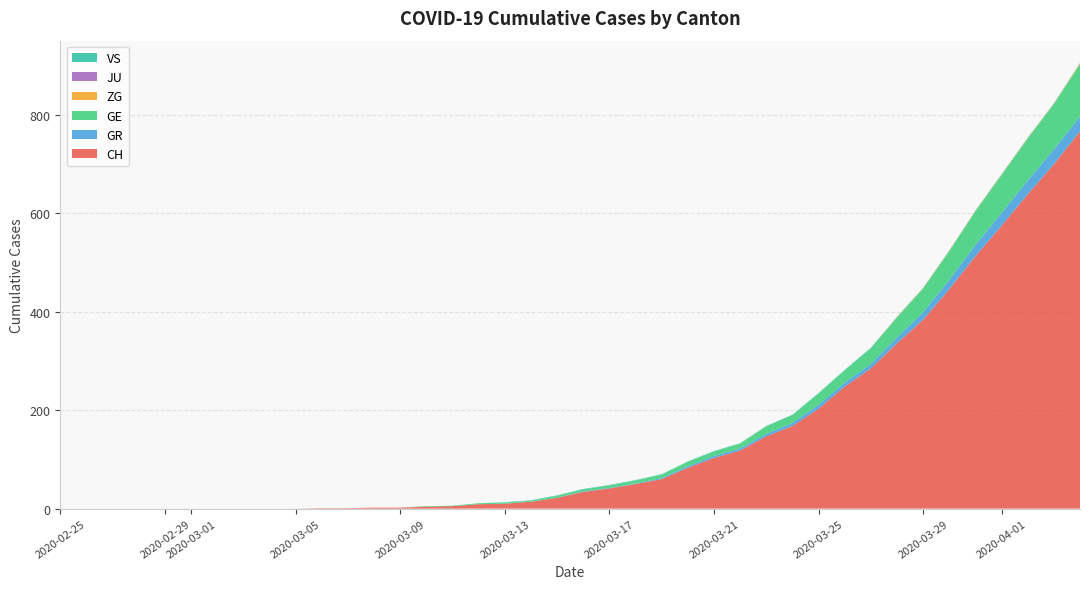

Reading right to left, transcribe all the data shown in this chart.

CH: 2020-04-04=767	2020-04-03=700	2020-04-02=639	2020-04-01=575	2020-03-31=513	2020-03-30=446	2020-03-29=384	2020-03-28=336	2020-03-27=285	2020-03-26=248	2020-03-25=203	2020-03-24=168	2020-03-23=147	2020-03-22=118	2020-03-21=103	2020-03-20=83	2020-03-19=60	2020-03-18=50	2020-03-17=41	2020-03-16=34	2020-03-15=22	2020-03-14=14	2020-03-13=10	2020-03-12=9	2020-03-11=5	2020-03-10=4	2020-03-09=2	2020-03-08=2	2020-03-07=1	2020-03-06=1	2020-03-05=0	2020-03-04=0	2020-03-03=0	2020-03-02=0	2020-03-01=0	2020-02-29=0	2020-02-28=0	2020-02-27=0	2020-02-26=0	2020-02-25=0
GR: 2020-04-04=30	2020-04-03=30	2020-04-02=28	2020-04-01=26	2020-03-31=23	2020-03-30=19	2020-03-29=15	2020-03-28=12	2020-03-27=9	2020-03-26=8	2020-03-25=8	2020-03-24=6	2020-03-23=5	2020-03-22=4	2020-03-21=4	2020-03-20=3	2020-03-19=2	2020-03-18=1	2020-03-17=1	2020-03-16=1	2020-03-15=0	2020-03-14=0	2020-03-13=0	2020-03-12=0	2020-03-11=0	2020-03-10=0	2020-03-09=0	2020-03-08=0	2020-03-07=0	2020-03-06=0	2020-03-05=0	2020-03-04=0	2020-03-03=0	2020-03-02=0	2020-03-01=0	2020-02-29=0	2020-02-28=0	2020-02-27=0	2020-02-26=0	2020-02-25=0
GE: 2020-04-04=106	2020-04-03=92	2020-04-02=85	2020-04-01=77	2020-03-31=68	2020-03-30=58	2020-03-29=48	2020-03-28=40	2020-03-27=32	2020-03-26=25	2020-03-25=23	2020-03-24=16	2020-03-23=15	2020-03-22=10	2020-03-21=9	2020-03-20=9	2020-03-19=7	2020-03-18=6	2020-03-17=5	2020-03-16=4	2020-03-15=4	2020-03-14=2	2020-03-13=2	2020-03-12=2	2020-03-11=1	2020-03-10=1	2020-03-09=0	2020-03-08=0	2020-03-07=0	2020-03-06=0	2020-03-05=0	2020-03-04=0	2020-03-03=0	2020-03-02=0	2020-03-01=0	2020-02-29=0	2020-02-28=0	2020-02-27=0	2020-02-26=0	2020-02-25=0
ZG: 2020-04-04=2	2020-04-03=1	2020-04-02=1	2020-04-01=1	2020-03-31=1	2020-03-30=1	2020-03-29=1	2020-03-28=1	2020-03-27=0	2020-03-26=0	2020-03-25=0	2020-03-24=0	2020-03-23=0	2020-03-22=0	2020-03-21=0	2020-03-20=0	2020-03-19=0	2020-03-18=0	2020-03-17=0	2020-03-16=0	2020-03-15=0	2020-03-14=0	2020-03-13=0	2020-03-12=0	2020-03-11=0	2020-03-10=0	2020-03-09=0	2020-03-08=0	2020-03-07=0	2020-03-06=0	2020-03-05=0	2020-03-04=0	2020-03-03=0	2020-03-02=0	2020-03-01=0	2020-02-29=0	2020-02-28=0	2020-02-27=0	2020-02-26=0	2020-02-25=0
JU: 2020-04-04=0	2020-04-03=0	2020-04-02=0	2020-04-01=0	2020-03-31=0	2020-03-30=0	2020-03-29=0	2020-03-28=0	2020-03-27=0	2020-03-26=0	2020-03-25=0	2020-03-24=0	2020-03-23=0	2020-03-22=0	2020-03-21=0	2020-03-20=0	2020-03-19=0	2020-03-18=0	2020-03-17=0	2020-03-16=0	2020-03-15=0	2020-03-14=0	2020-03-13=0	2020-03-12=0	2020-03-11=0	2020-03-10=0	2020-03-09=0	2020-03-08=0	2020-03-07=0	2020-03-06=0	2020-03-05=0	2020-03-04=0	2020-03-03=0	2020-03-02=0	2020-03-01=0	2020-02-29=0	2020-02-28=0	2020-02-27=0	2020-02-26=0	2020-02-25=0
VS: 2020-04-04=1	2020-04-03=1	2020-04-02=1	2020-04-01=1	2020-03-31=1	2020-03-30=1	2020-03-29=1	2020-03-28=1	2020-03-27=1	2020-03-26=1	2020-03-25=1	2020-03-24=1	2020-03-23=1	2020-03-22=1	2020-03-21=1	2020-03-20=1	2020-03-19=1	2020-03-18=1	2020-03-17=1	2020-03-16=1	2020-03-15=1	2020-03-14=1	2020-03-13=1	2020-03-12=0	2020-03-11=0	2020-03-10=0	2020-03-09=0	2020-03-08=0	2020-03-07=0	2020-03-06=0	2020-03-05=0	2020-03-04=0	2020-03-03=0	2020-03-02=0	2020-03-01=0	2020-02-29=0	2020-02-28=0	2020-02-27=0	2020-02-26=0	2020-02-25=0